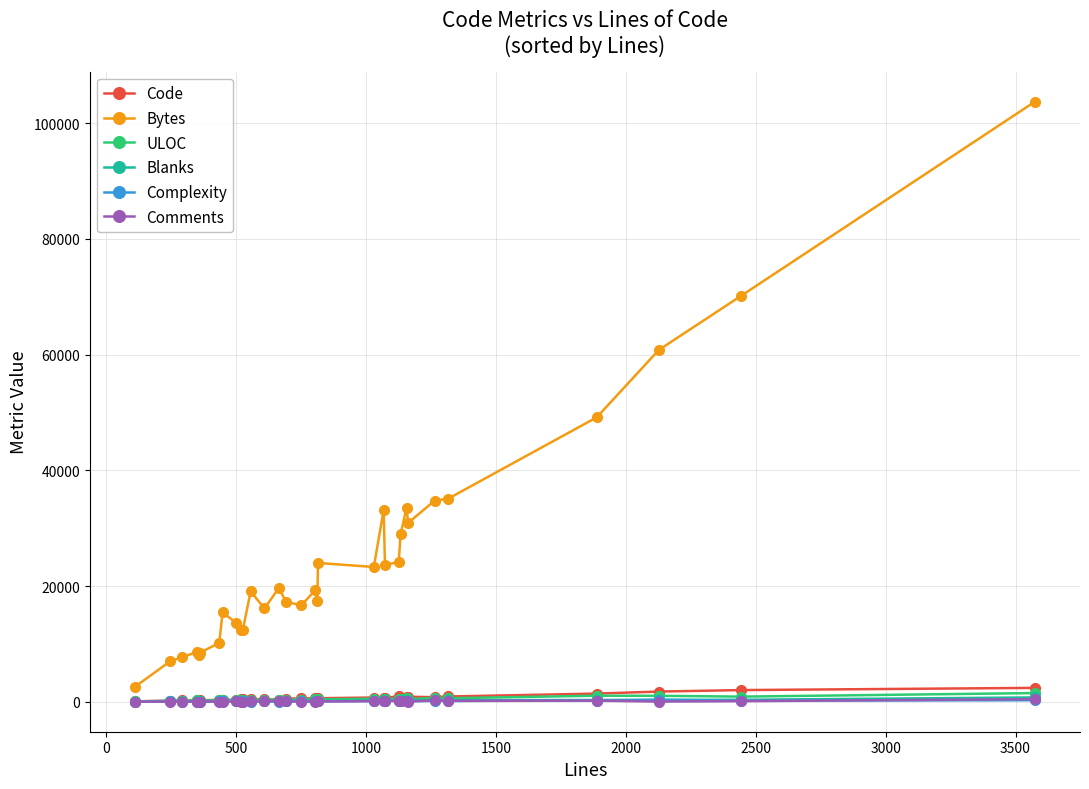

What is the maximum value shown in the chart?

103719